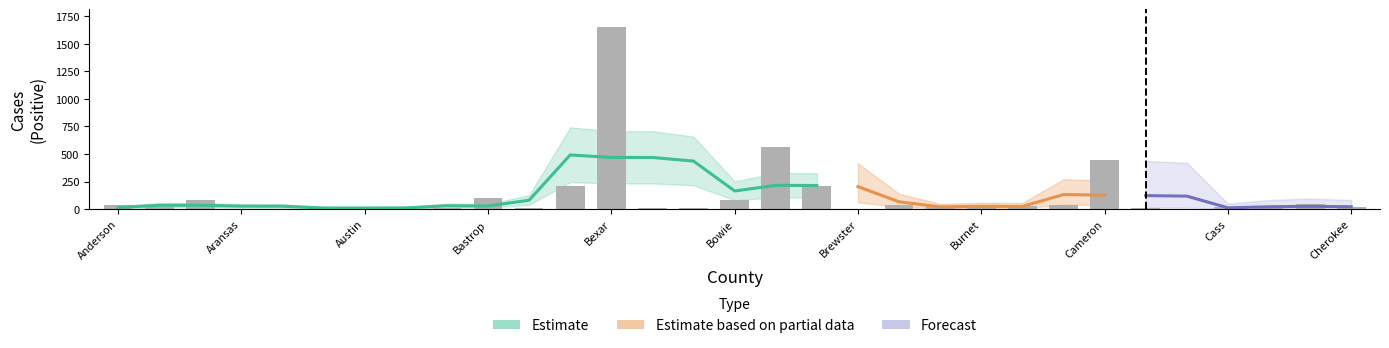

What is the value of the 13th bar from the left?

1652